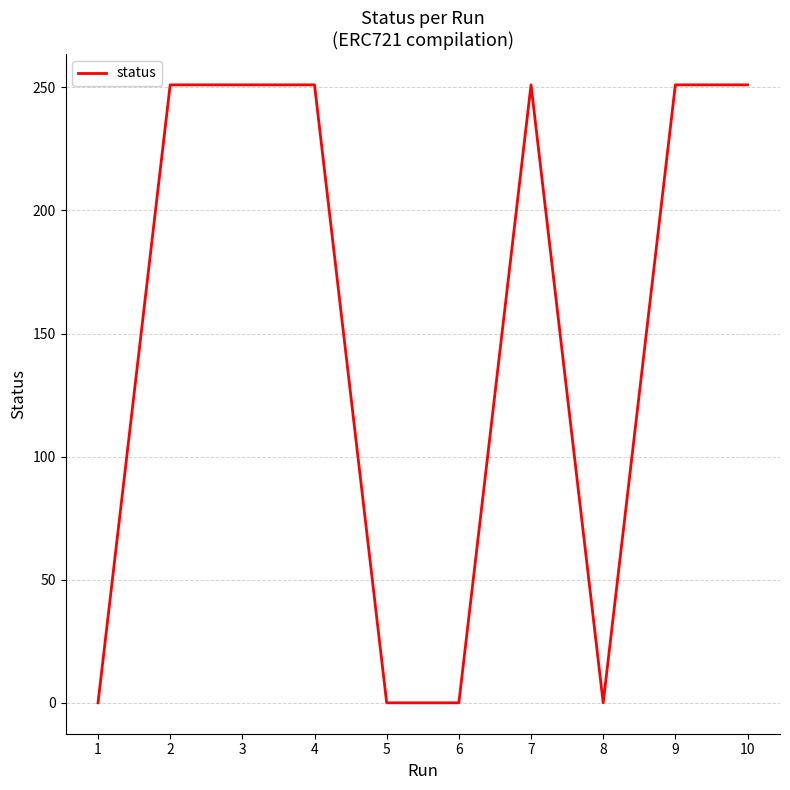

What is the greatest value displayed?

251